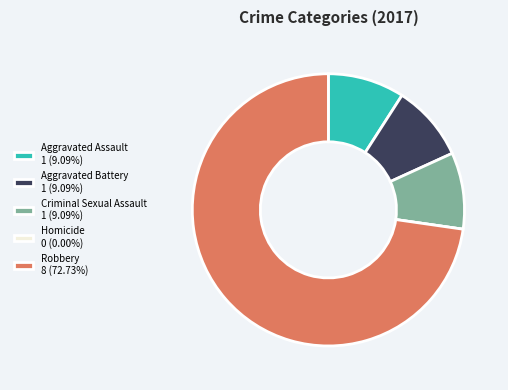

Is Robbery 8 (72.73%) the majority of the pie?

Yes